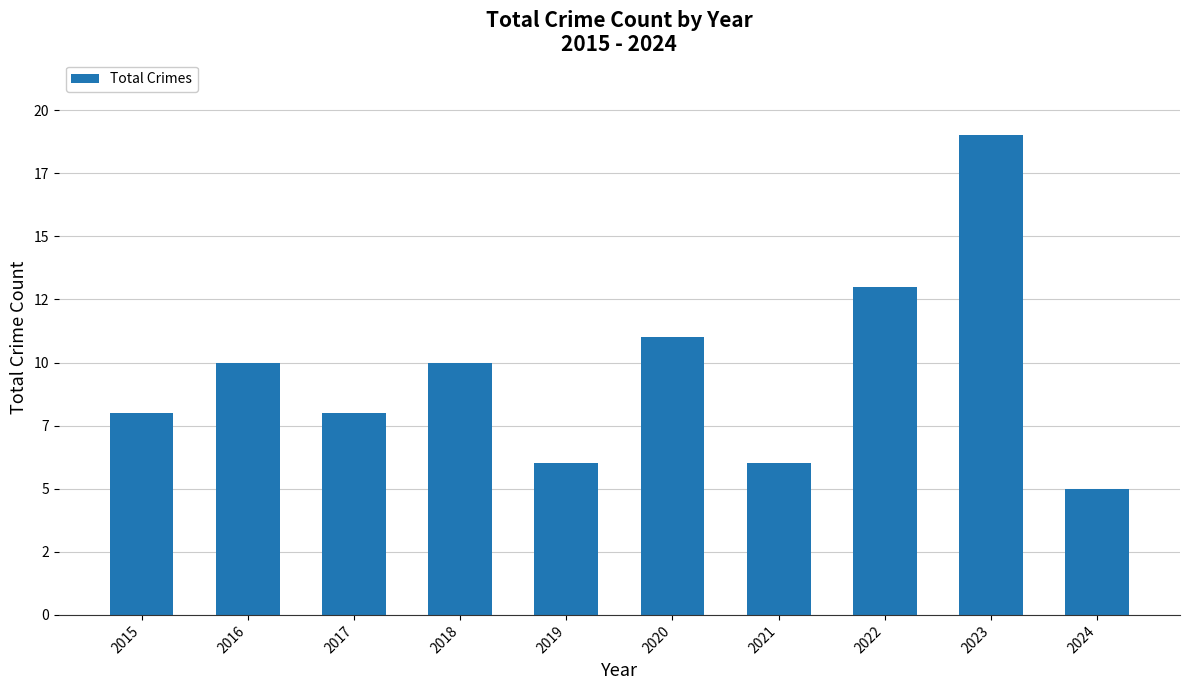

Is it true that the value at 2016 is 10?

True